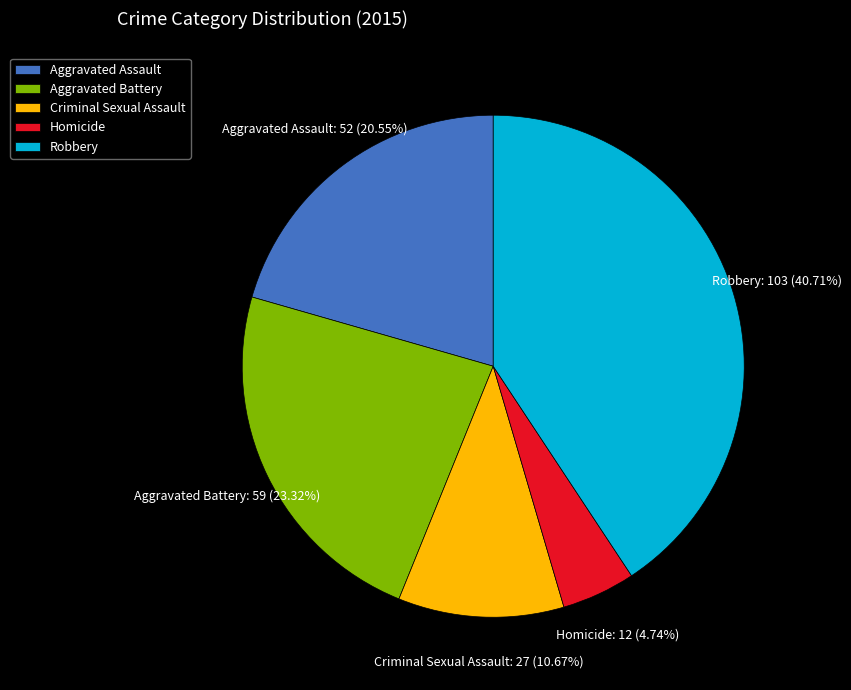

Count the number of slices in the pie.

5